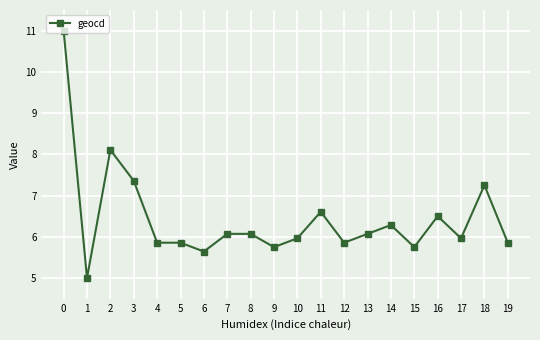

What is the minimum value shown in the chart?

5.0